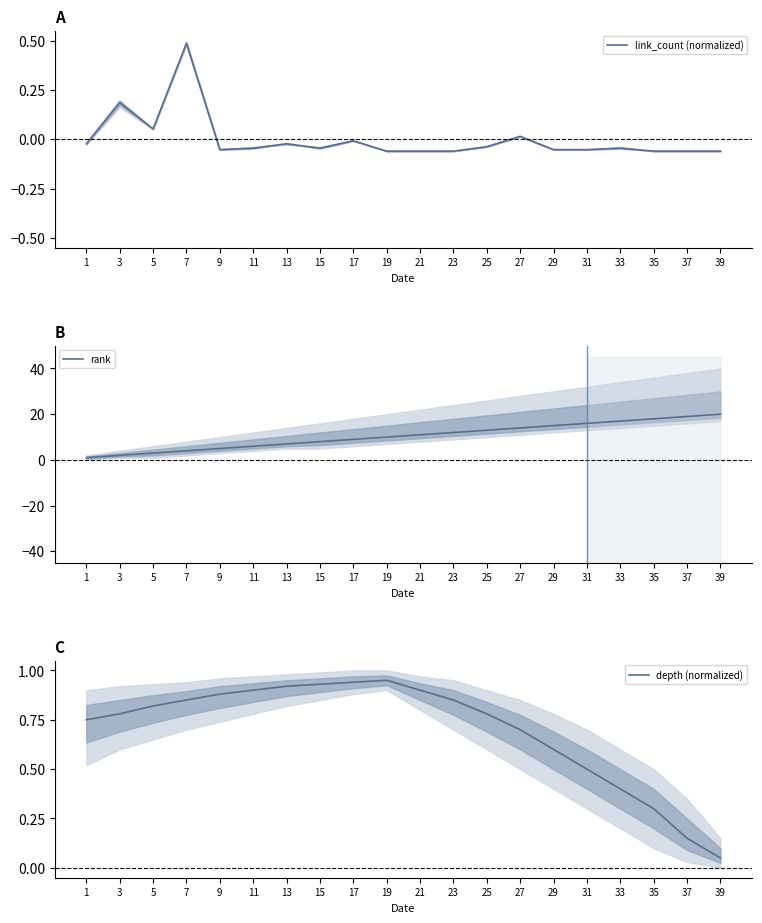

What is the value of the depth (normalized) point at the 16th from the left?

0.5